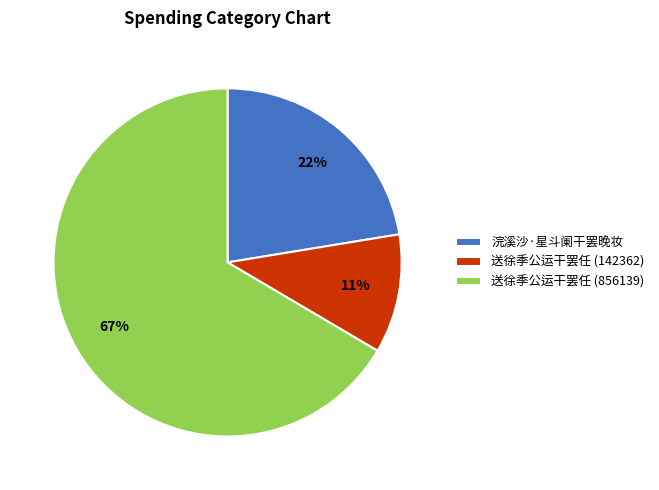

What is the smallest slice in the pie chart?

送徐季公运干罢任 (142362)